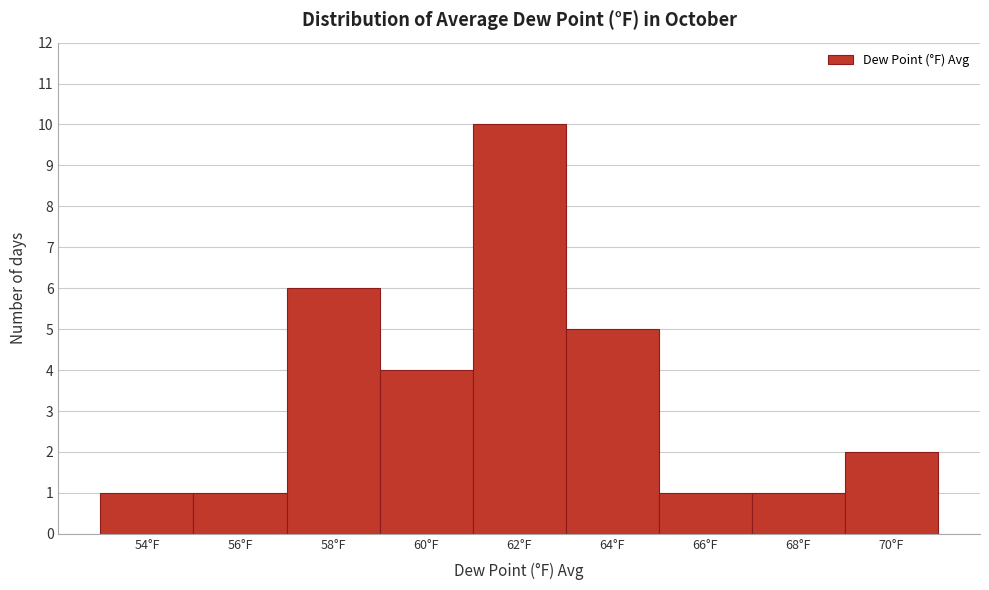

Reading left to right, list all the values displayed in this chart.

1	1	6	4	10	5	1	1	2